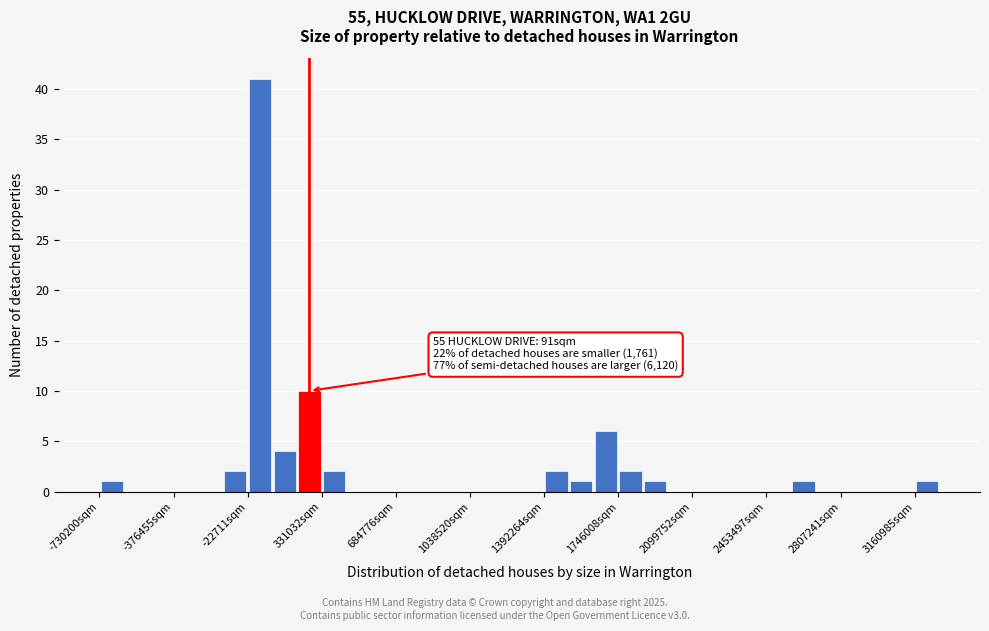

Read against the x-axis, roughly where is the centre of the tallest bar?

50000